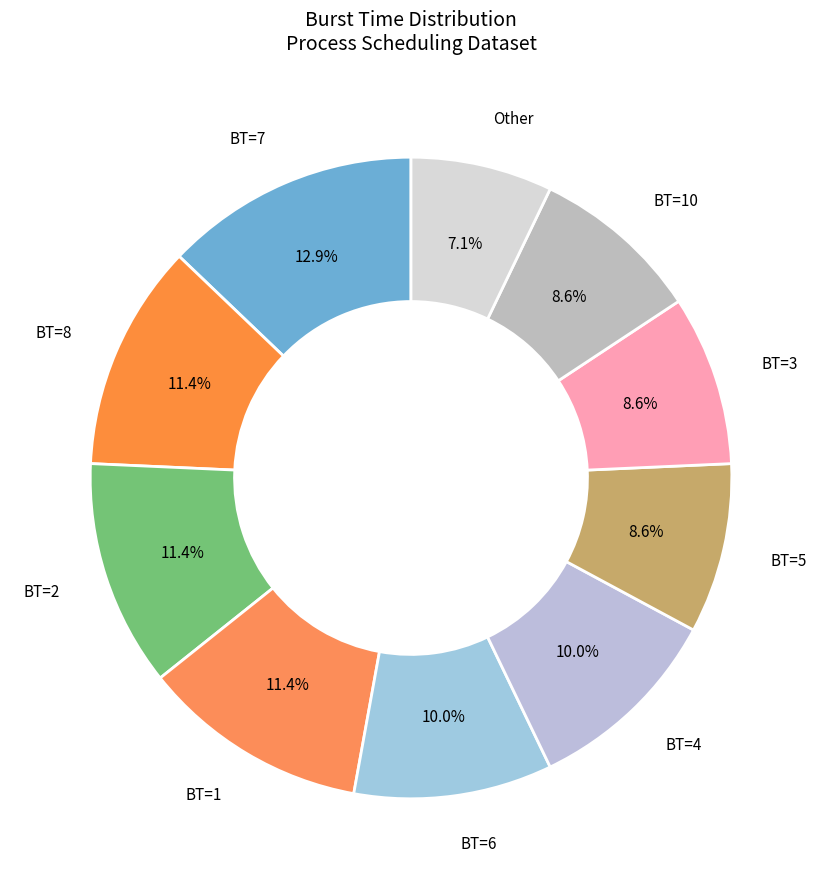

Does BT=6 represent more than half of the total?

No